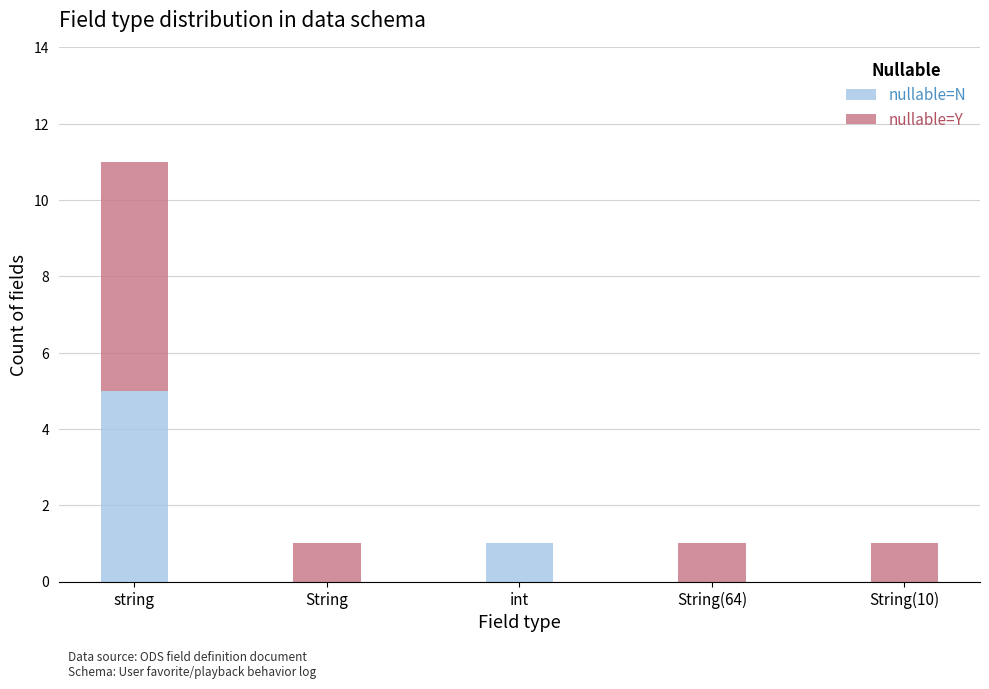

What is the sum of all nullable=N values?

6